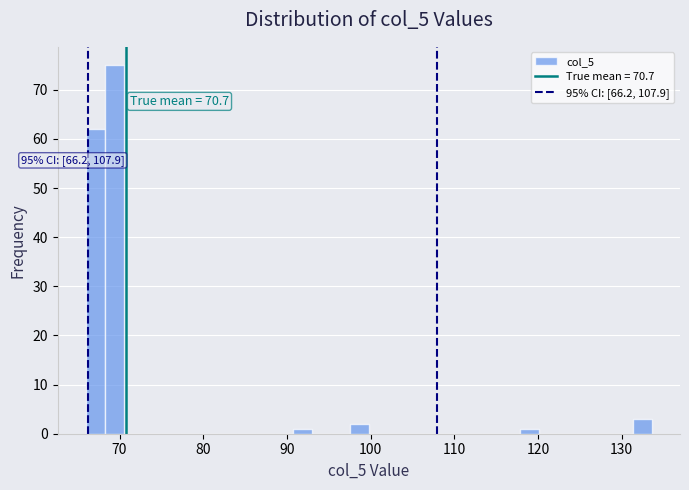

Read against the x-axis, roughly where is the centre of the tallest bar?

69